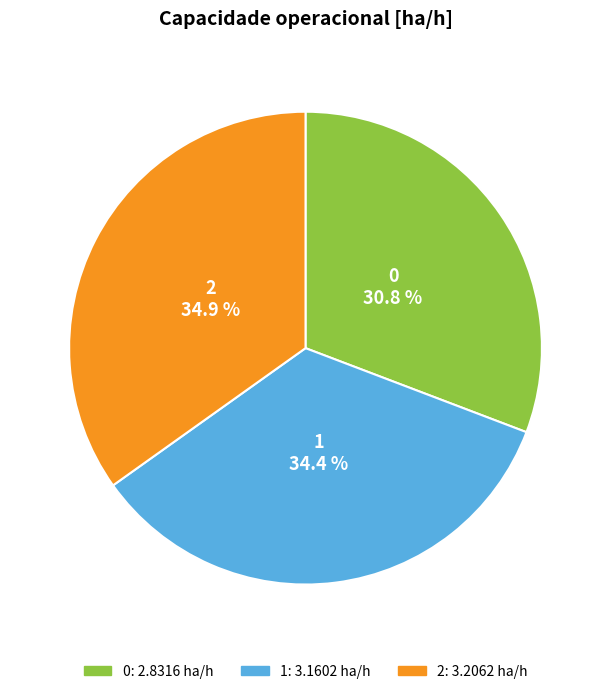

To the nearest percent, what is the difference between the largest and smallest slice percentages?

4%